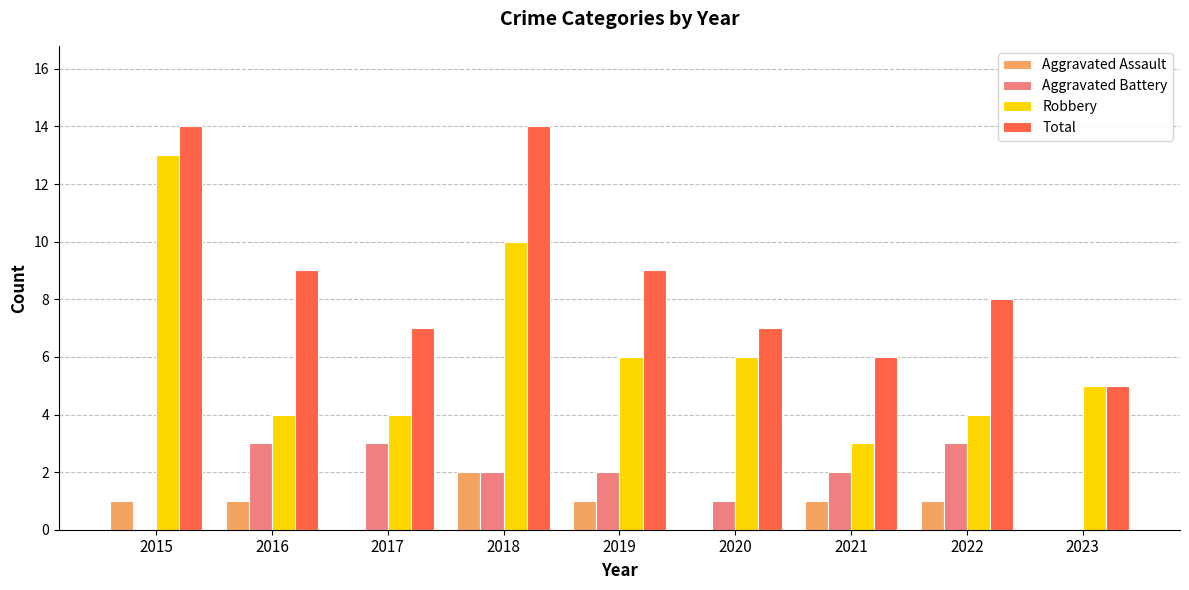

Which series has the largest total across all categories?

Total